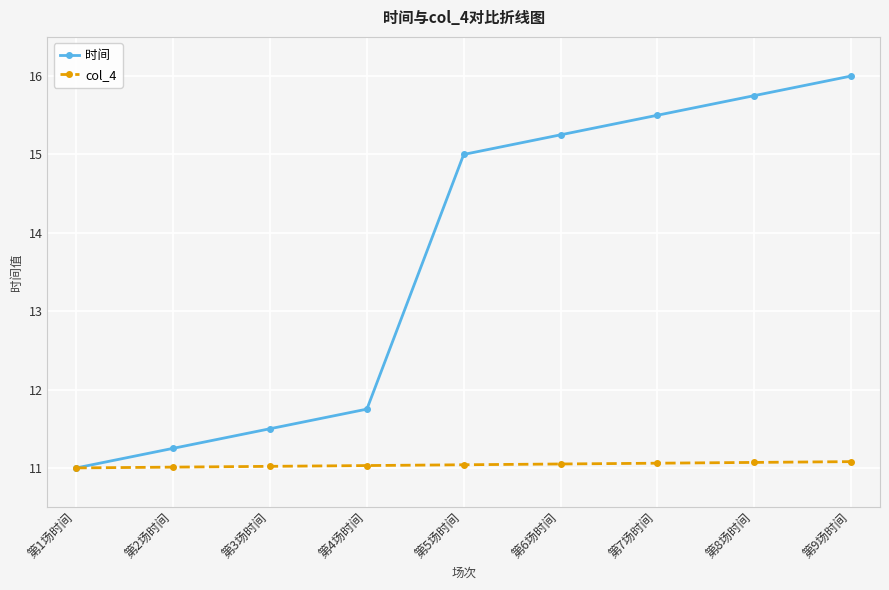

Which series has the widest spread of values?

时间